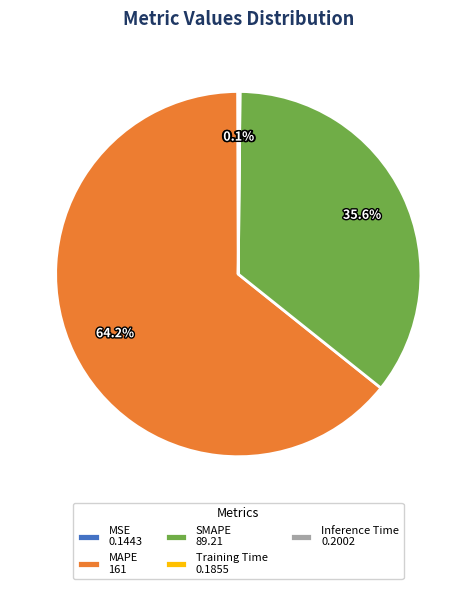

Approximately how many times larger is the value at SMAPE 89.21 compared to MAPE 161?

0.6